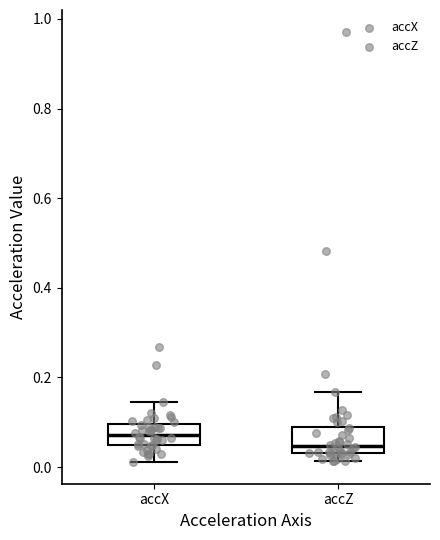

Where is the upper edge of the box for accX on the y-axis? The values are not printed on the chart, so give them approximately, as read against the axis.

0.10